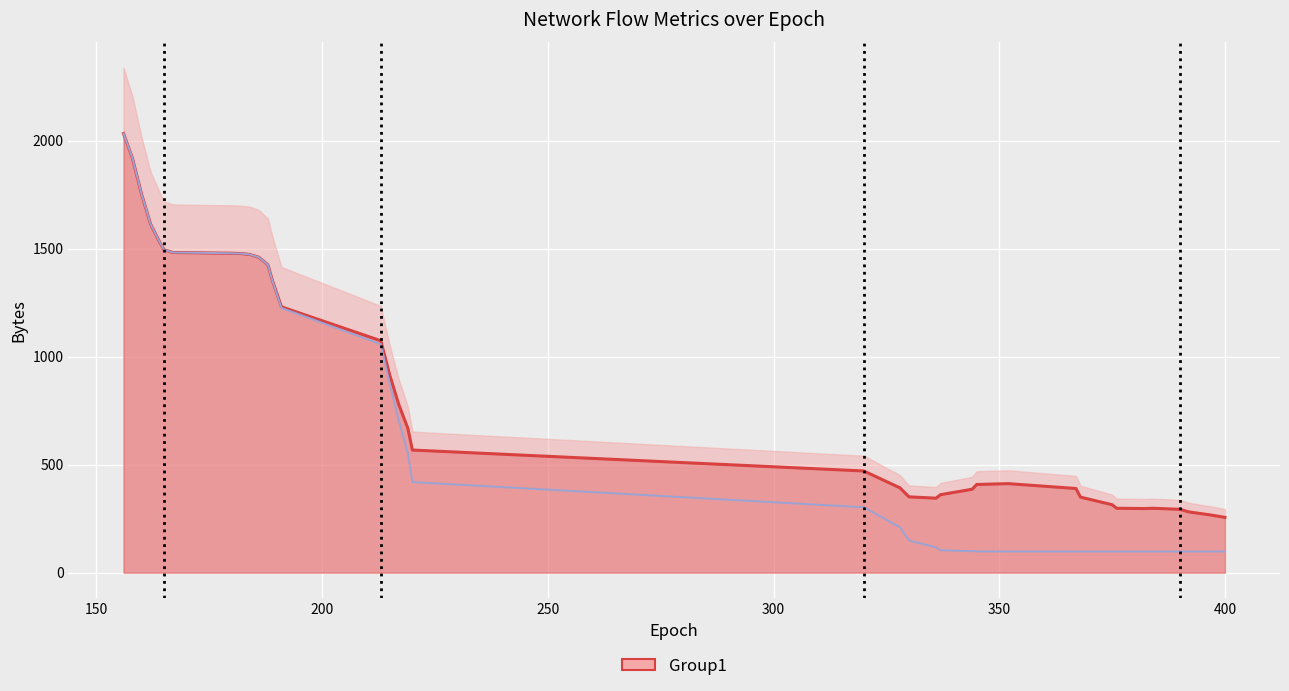

The value of ipkts at 34 is 484.0. True or false?

False